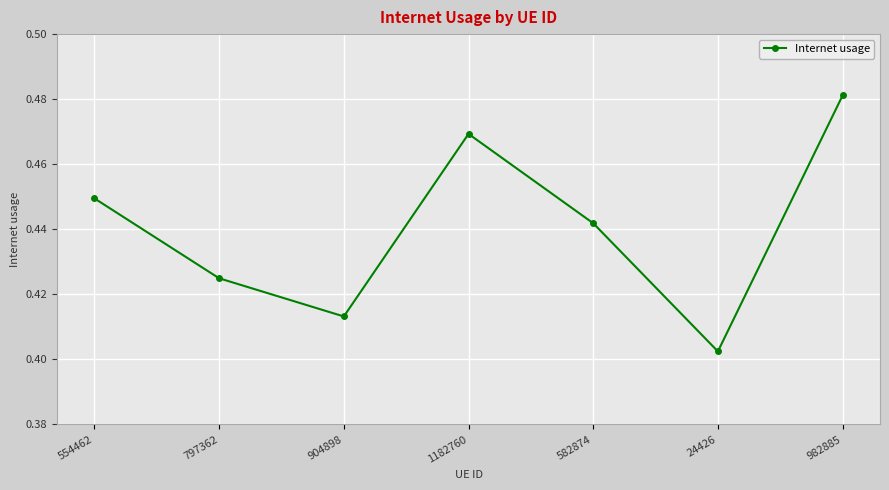

What is the label of the 3rd point from the right?

582874